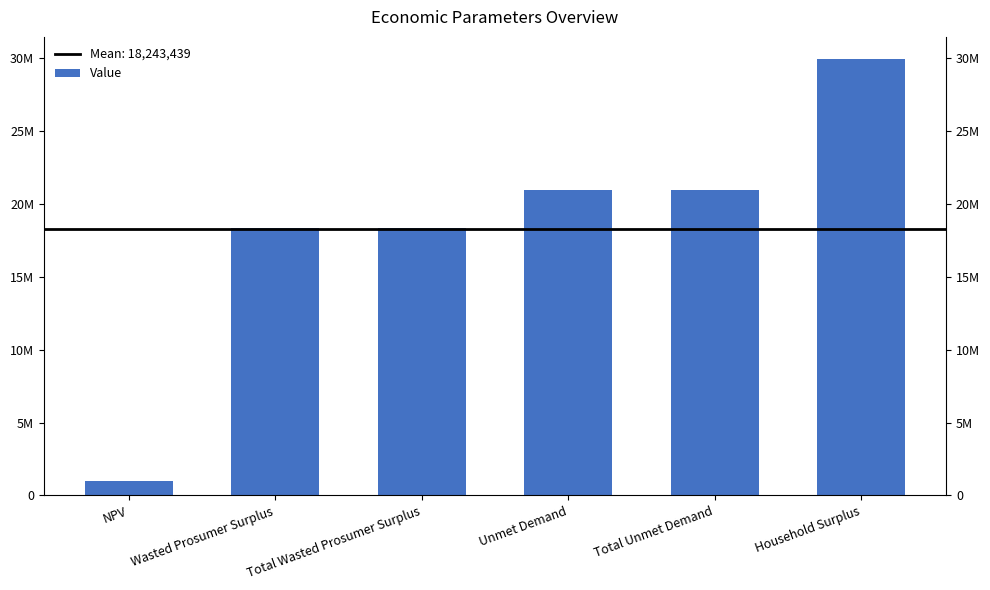

Reading left to right, list all the values displayed in this chart.

NPV=969320.0	Wasted Prosumer Surplus=18348722.6	Total Wasted Prosumer Surplus=18348722.6	Unmet Demand=20921753.2	Total Unmet Demand=20921753.2	Household Surplus=29950361.6